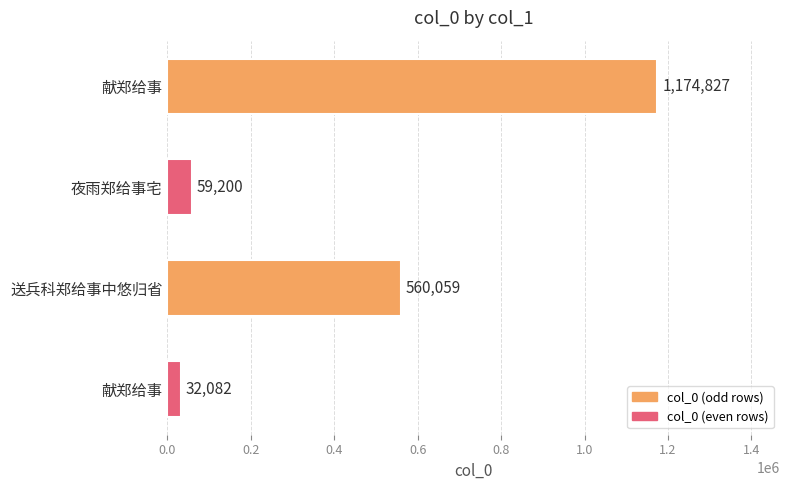

What is the difference between the second highest and minimum values?

527977